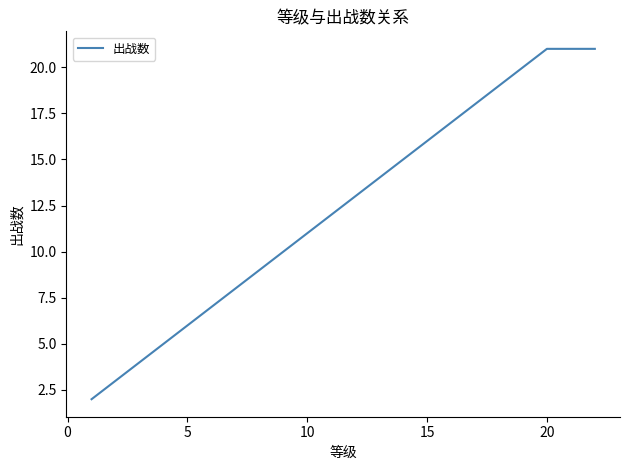

What is the maximum value shown in the chart?

21